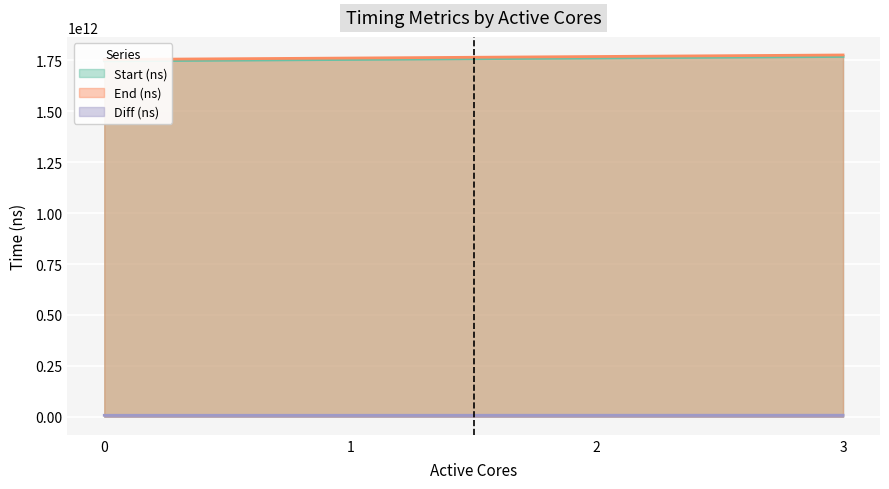

True or false: Diff (ns) has more than 0 interior local peaks.

False